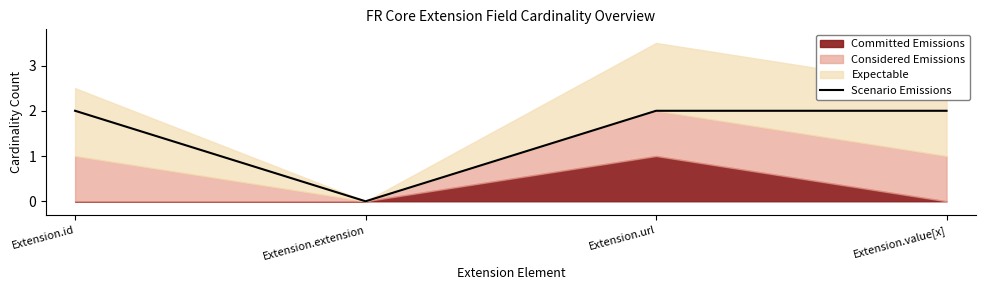

List the labels in order of value, largest first.

Extension.id, Extension.url, Extension.value[x], Extension.extension